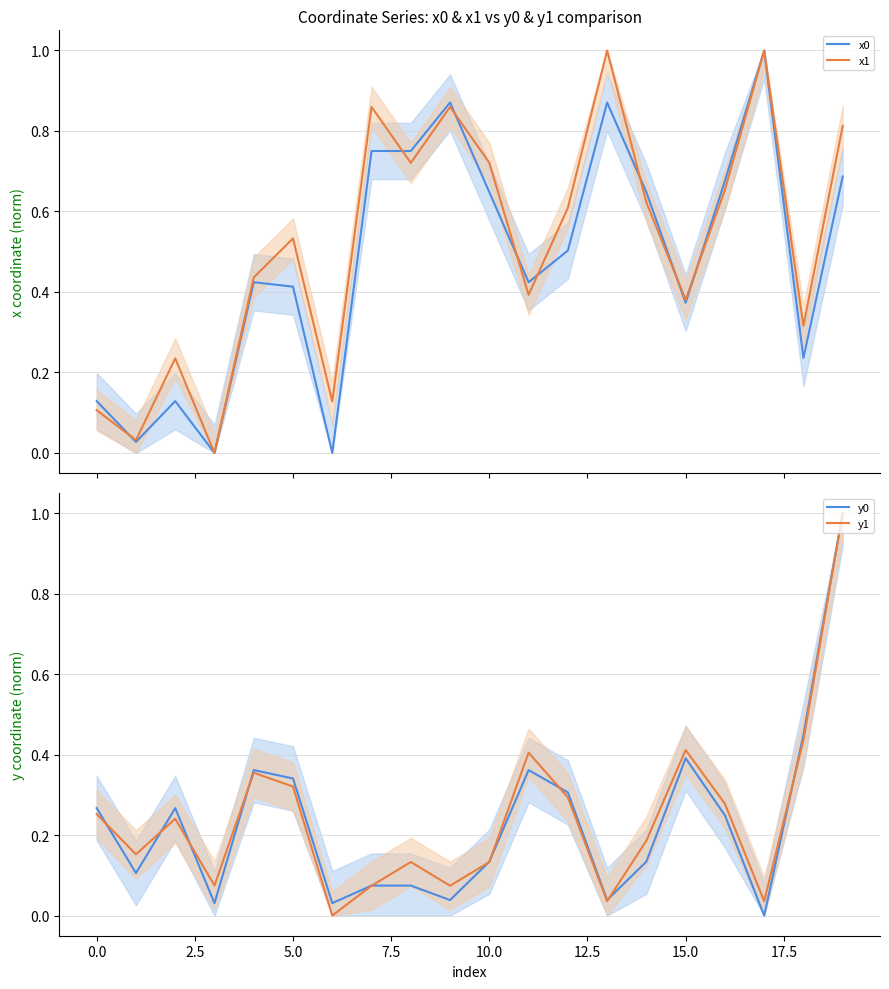

What is the difference between the maximum and minimum values in the x1 series?

1.0